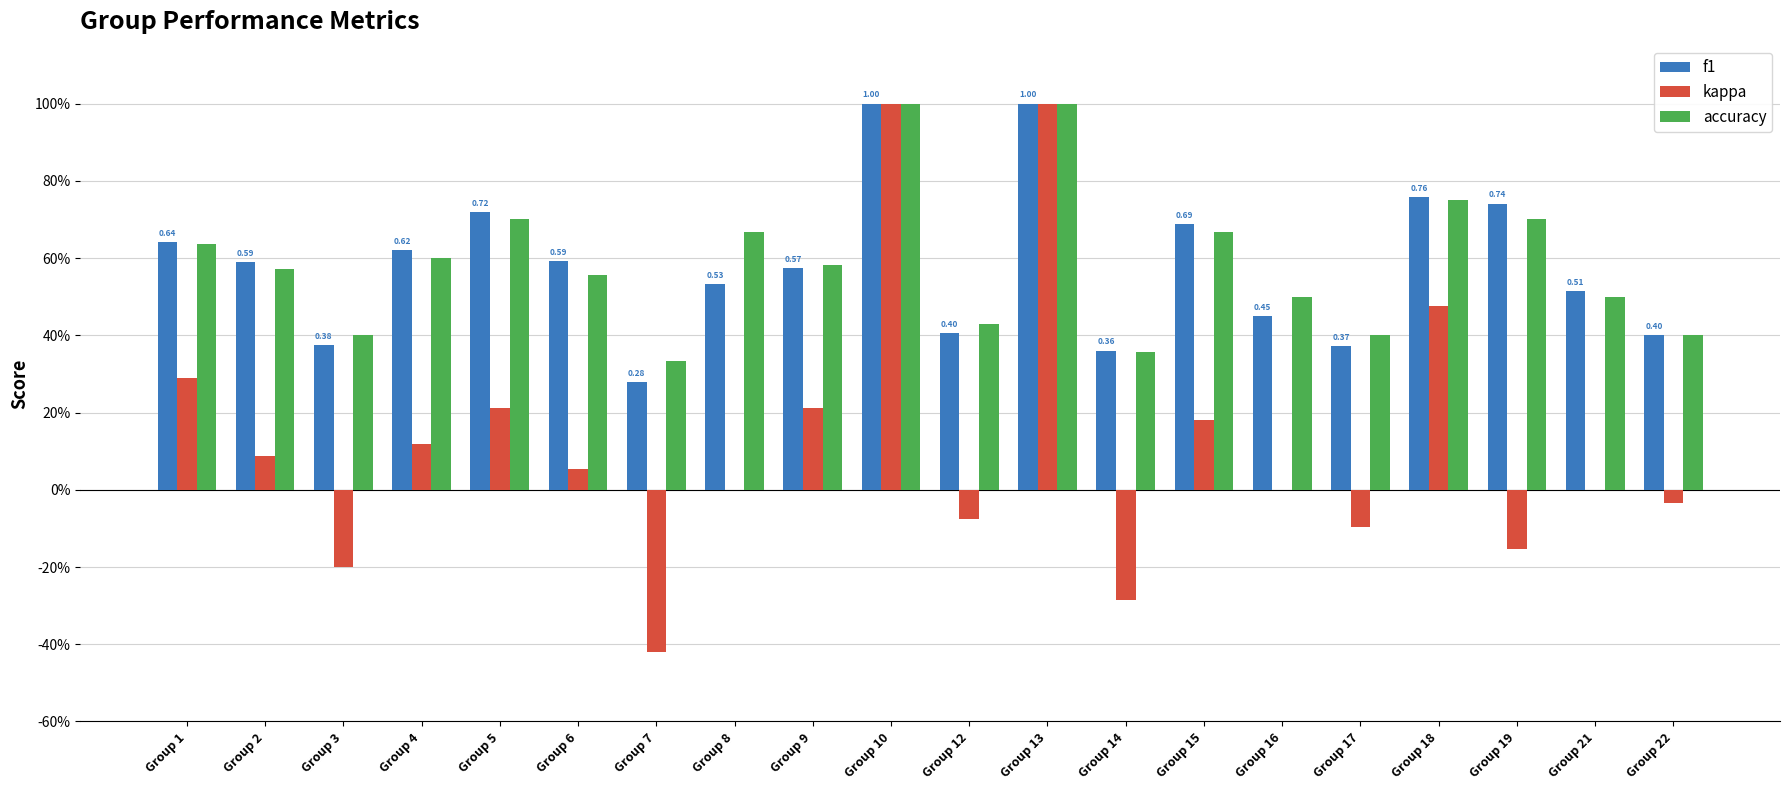

Are the bars horizontal?

No